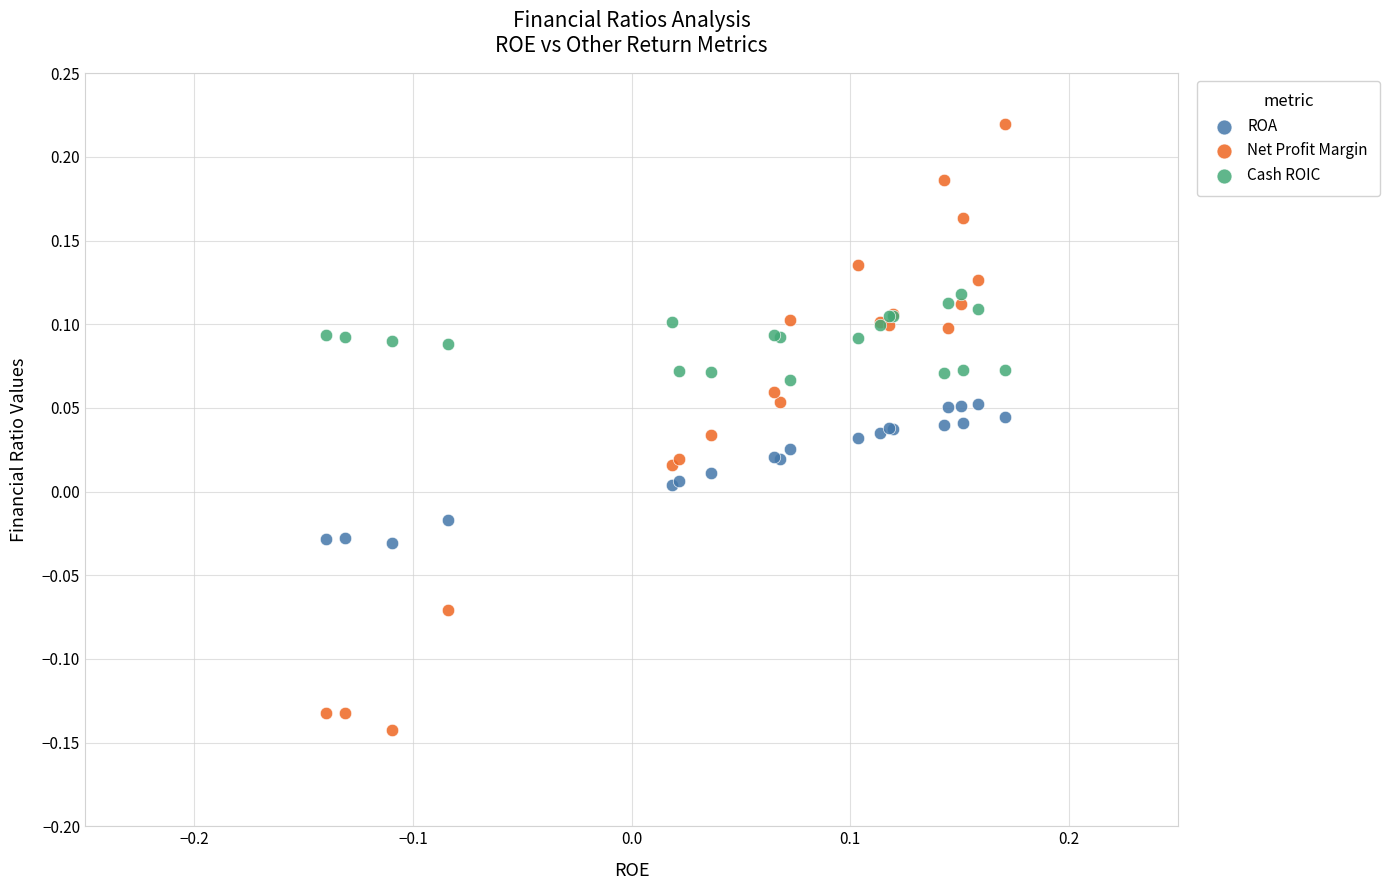

Which series contains the lowest Y value?

Net Profit Margin